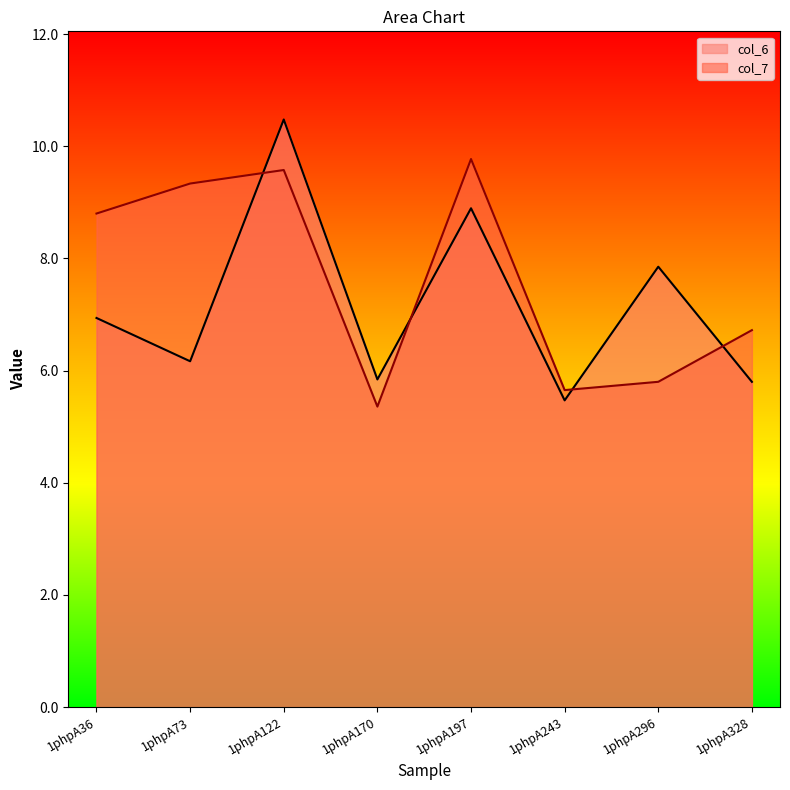

What is the total value across all series at 1phpA328?

12.5